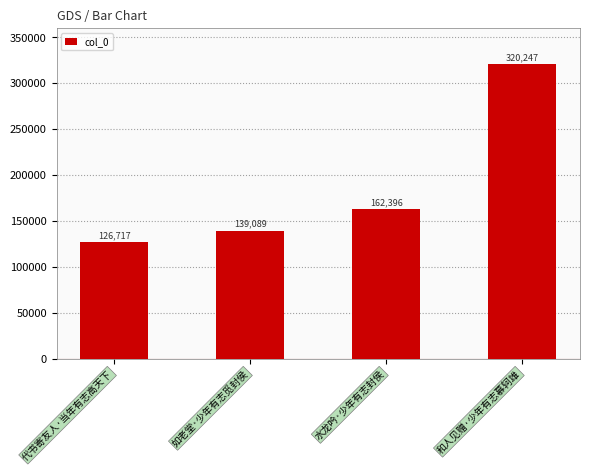

What is the label of the 4th bar from the right?

代书寄友人·当年有志高天下